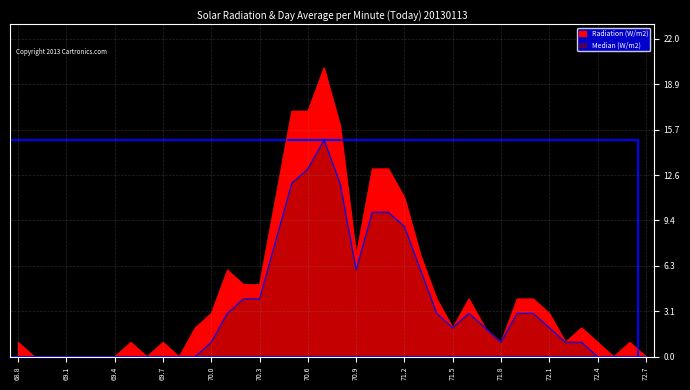

The value at 71.4 is 4. True or false?

True